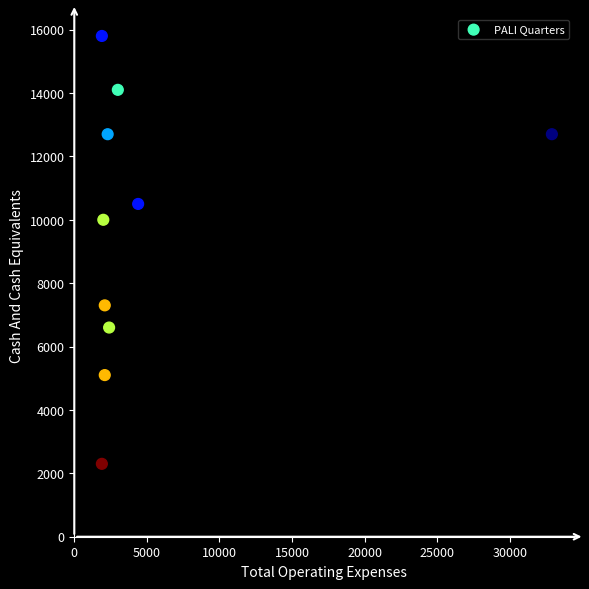

What is the average Y value?

9710